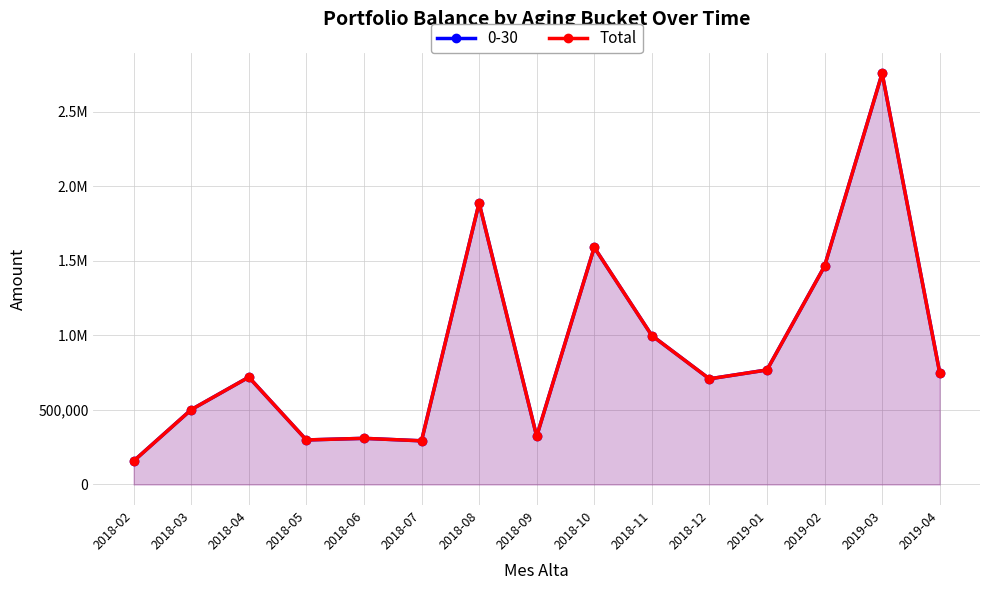

Rank the categories by value from highest to lowest.

2019-03, 2018-08, 2018-10, 2019-02, 2018-11, 2019-01, 2019-04, 2018-04, 2018-12, 2018-03, 2018-09, 2018-06, 2018-05, 2018-07, 2018-02